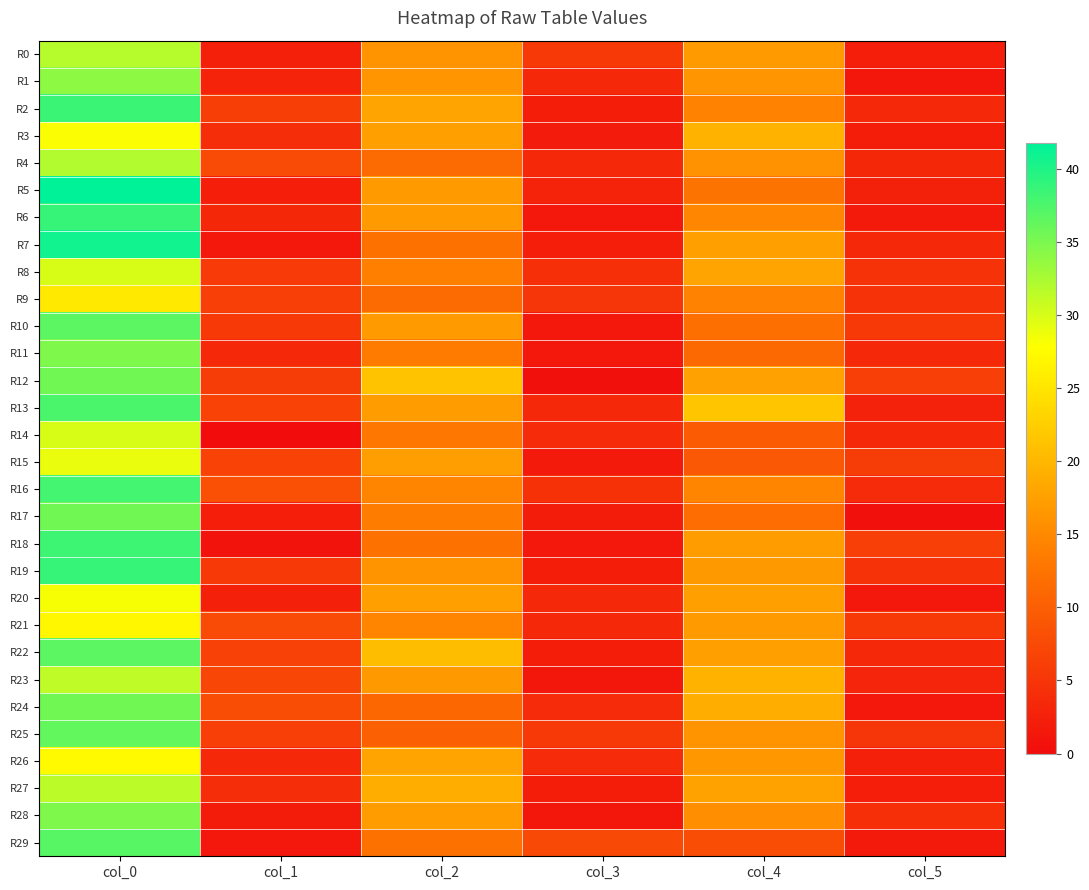

Which series has the largest range (max minus min)?

R5